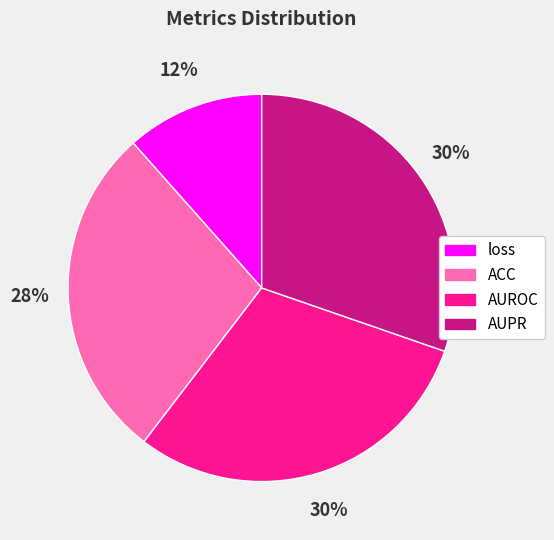

Between loss and AUPR, which is larger?

AUPR